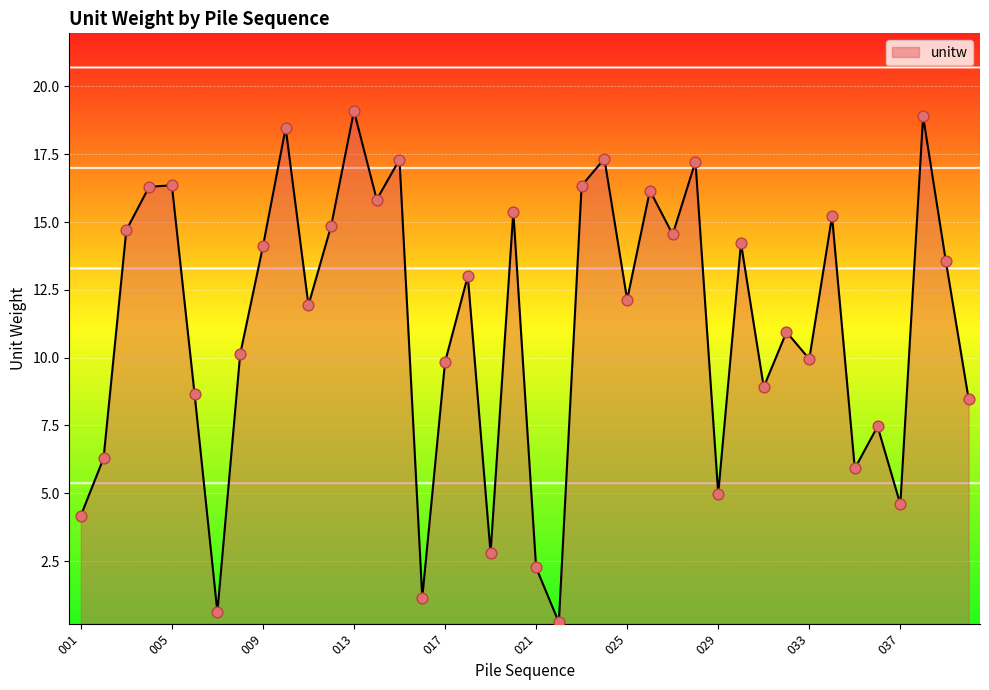

What is the difference between the maximum and minimum values?

18.9